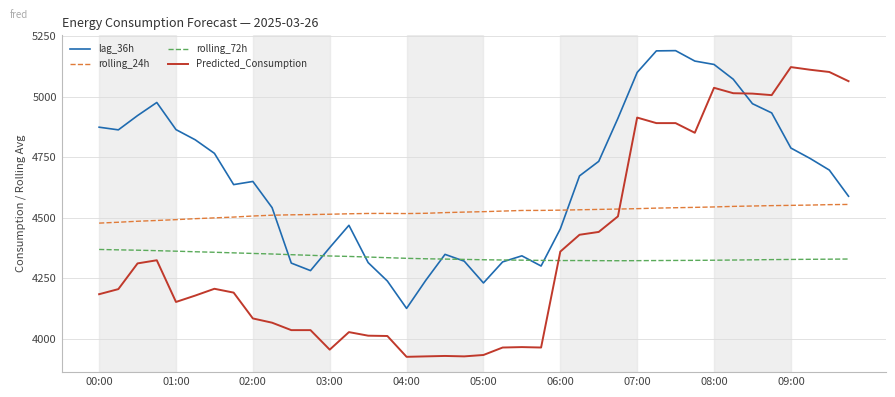

True or false: Predicted_Consumption and lag_36h cross at least once.

True